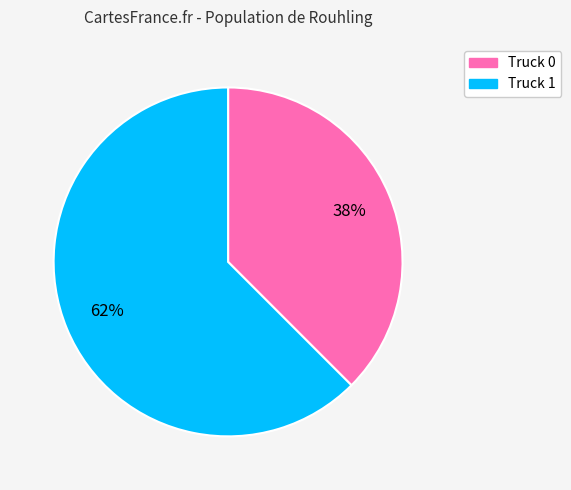

To the nearest percent, what is the average slice percentage?

50%